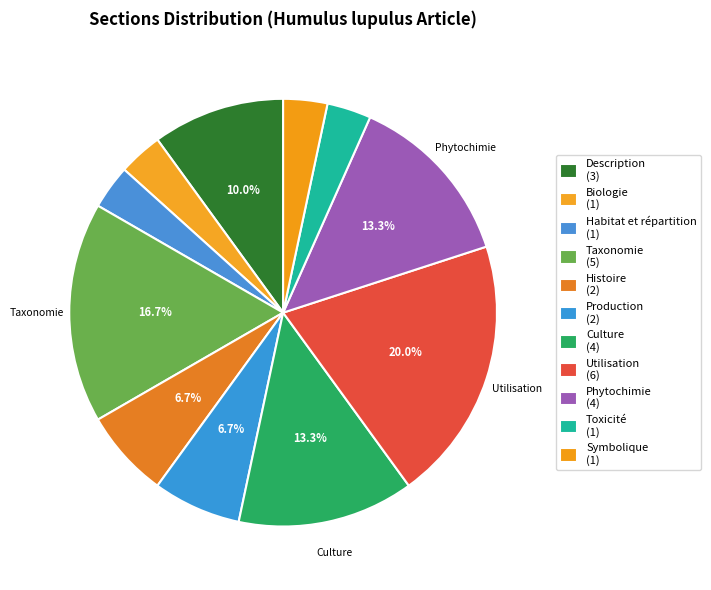

Is there a majority slice in this chart?

No